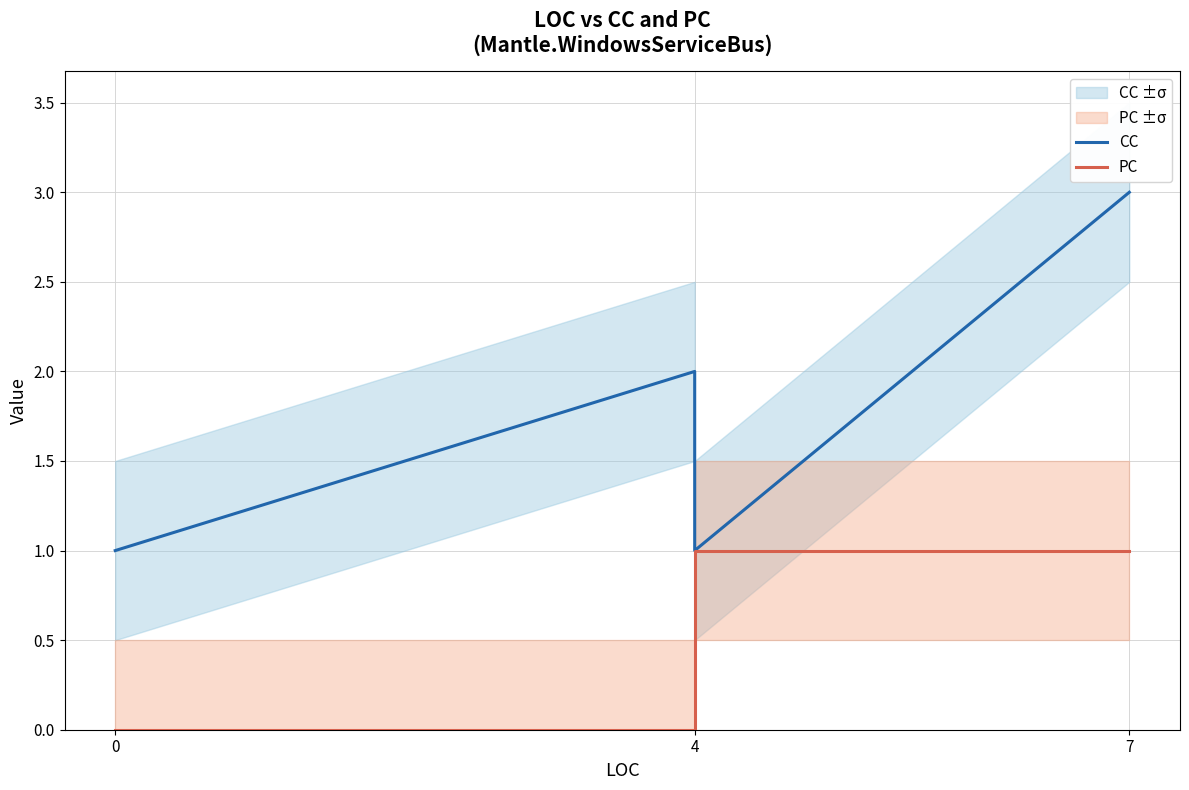

True or false: PC and CC intersect in this chart.

False